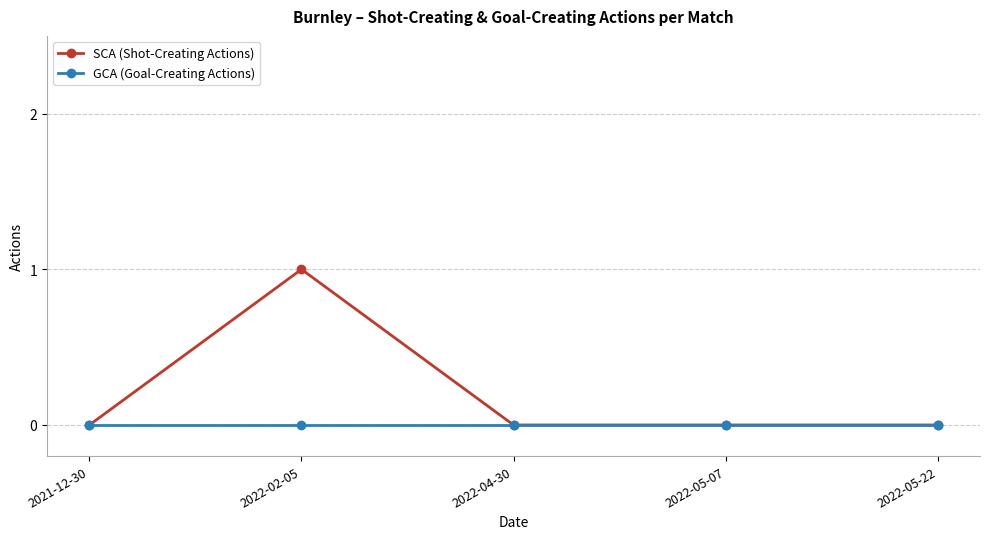

What is the value of the SCA (Shot-Creating Actions) point at the 2nd from the left?

1